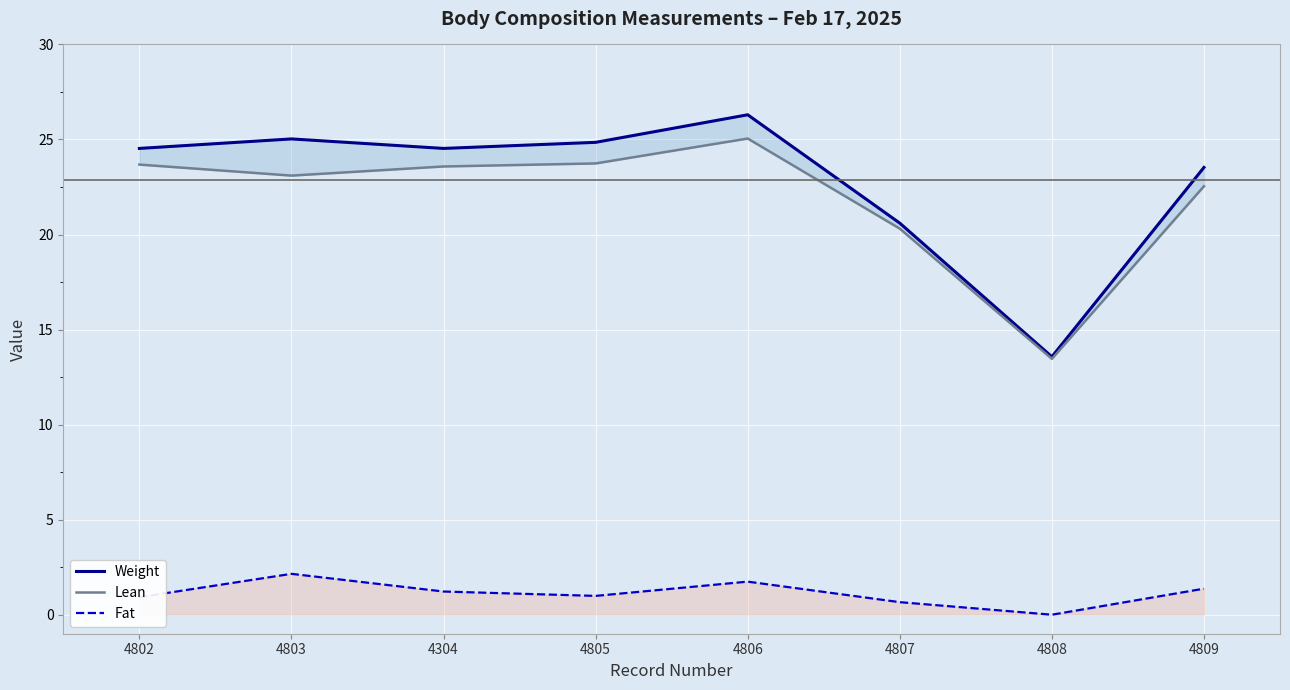

Which series has the largest range (max minus min)?

Weight